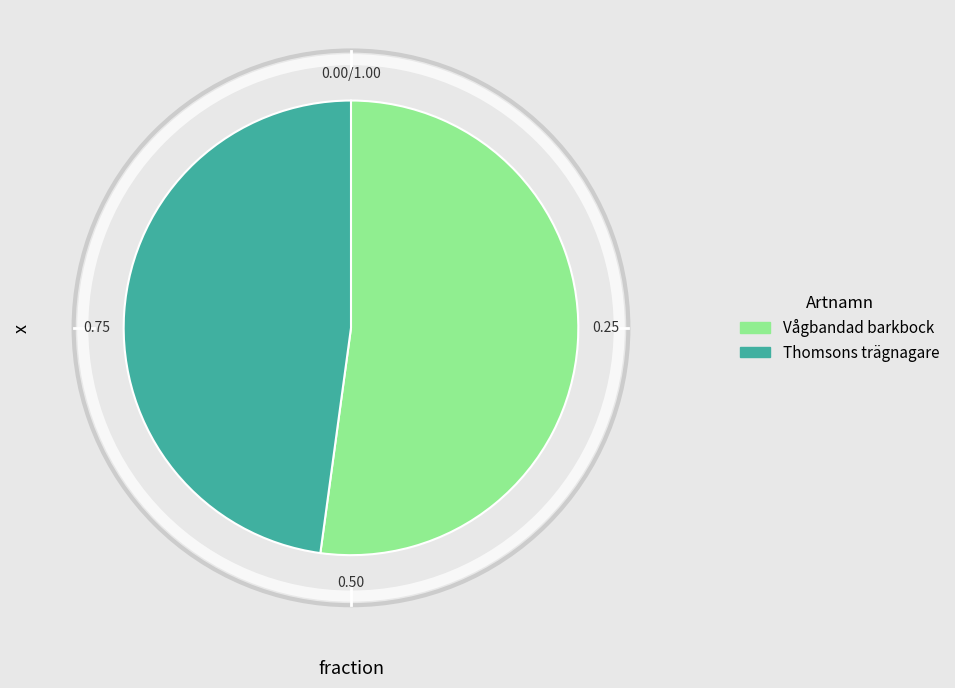

Does Thomsons trägnagare represent more than half of the total?

No